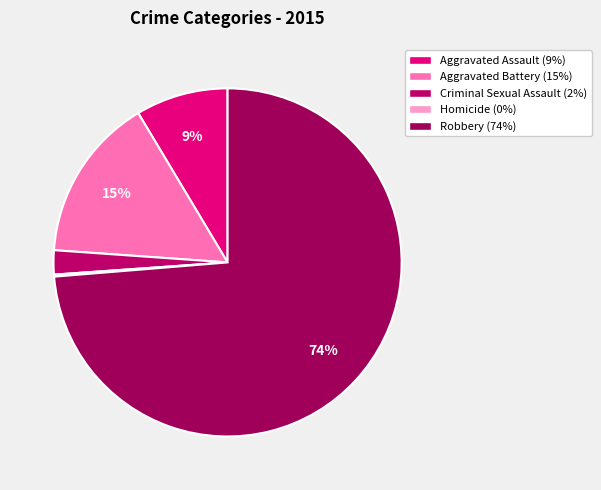

How many segments does this pie chart have?

5